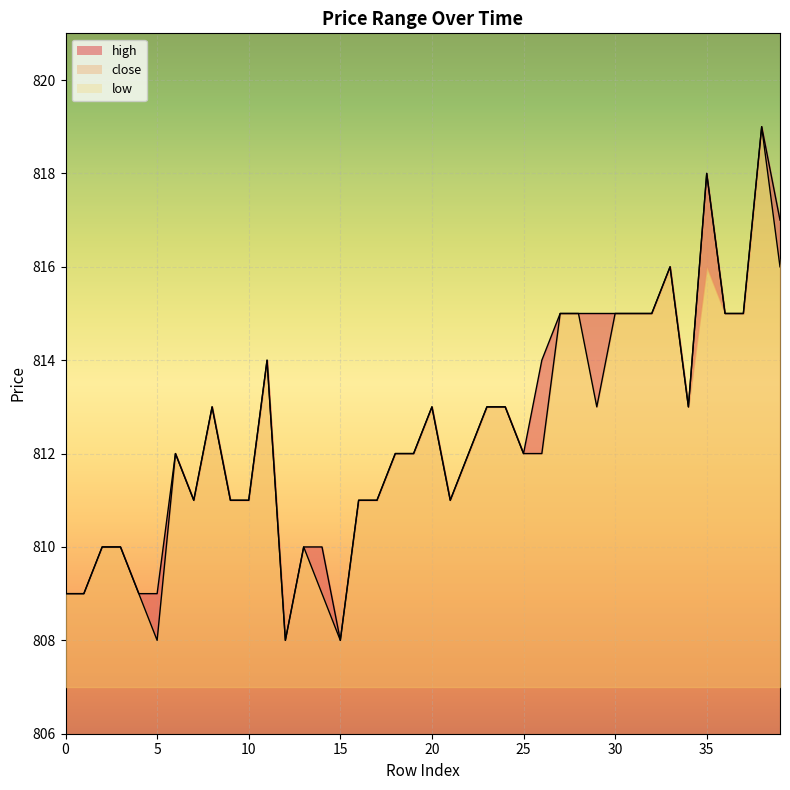

What is the value of the high point at the 36th from the left?

818